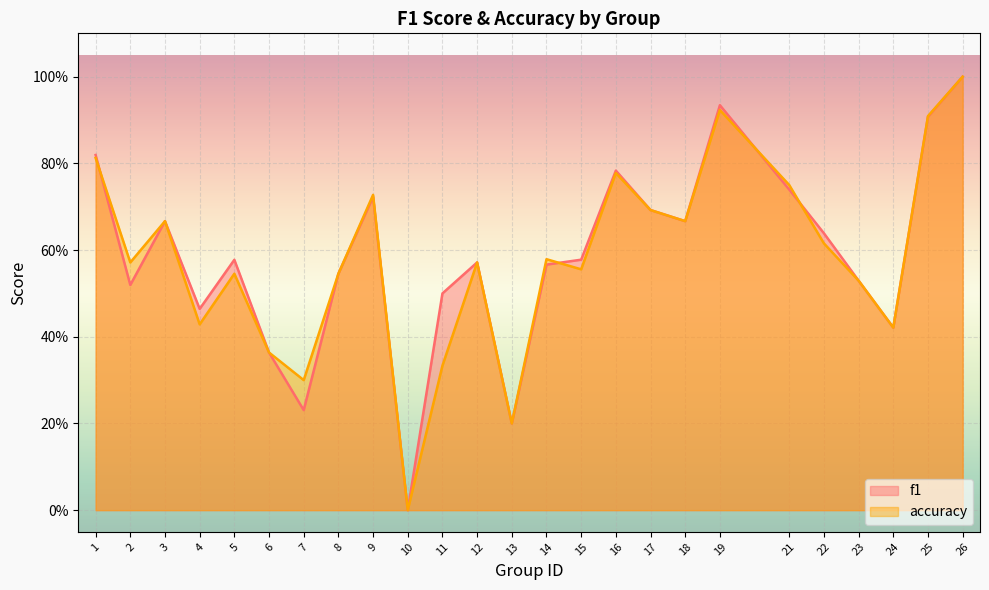

What is the sum of the accuracy values at 25 and 22?

1.5